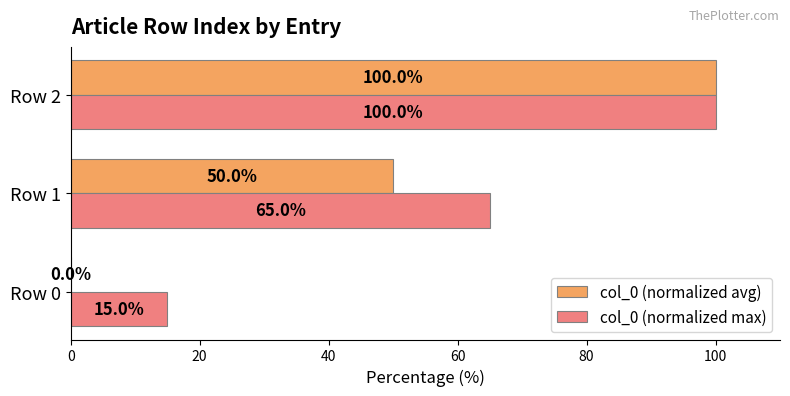

At which label does col_0 (normalized max) reach its peak?

Row 2